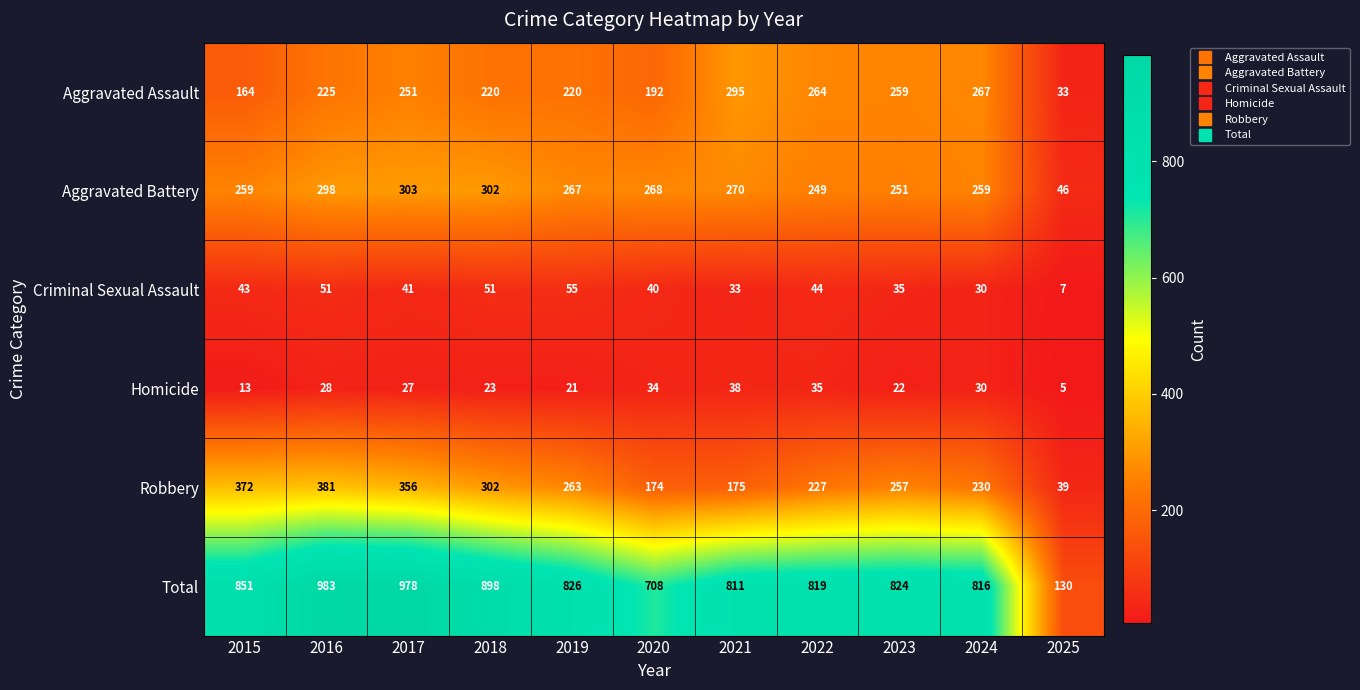

What is the difference between the second highest and second lowest values in the Robbery series?

198